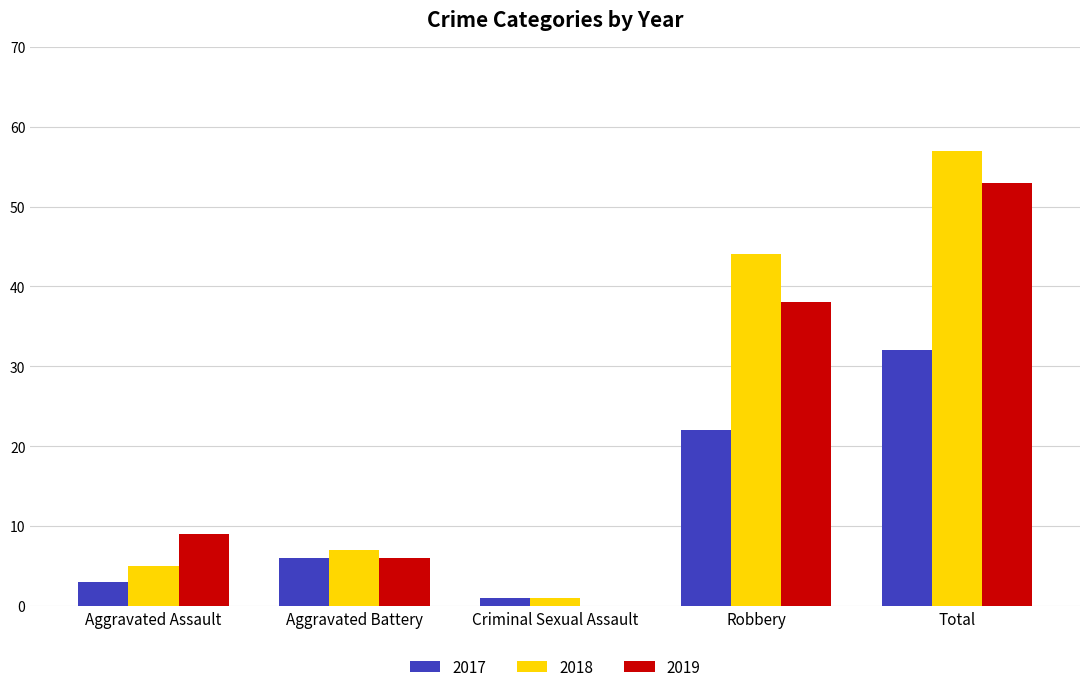

The 2019 series shows 12 at Aggravated Assault. True or false?

False